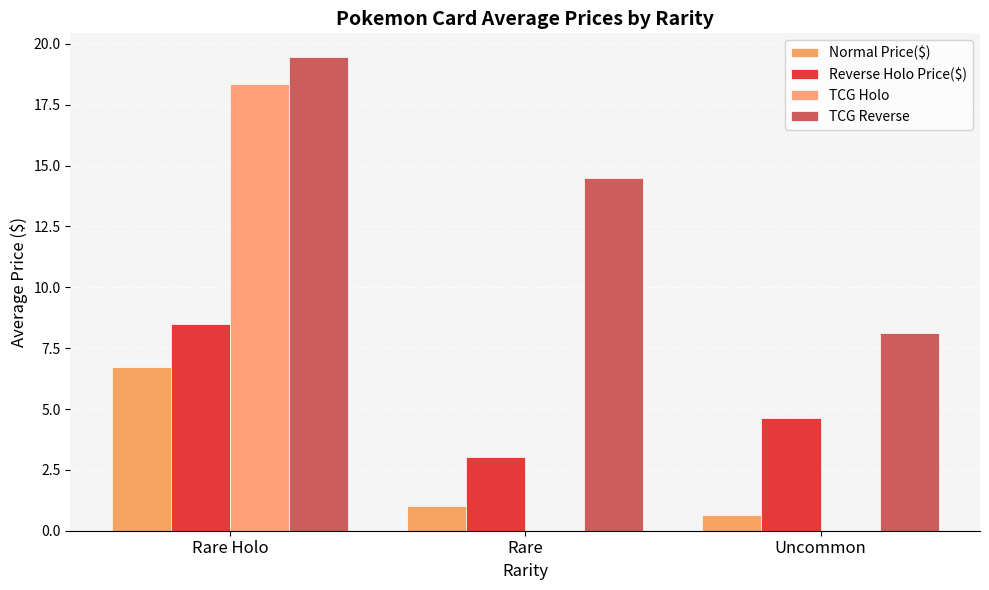

What is the difference between the maximum and minimum values in the Normal Price($) series?

6.1